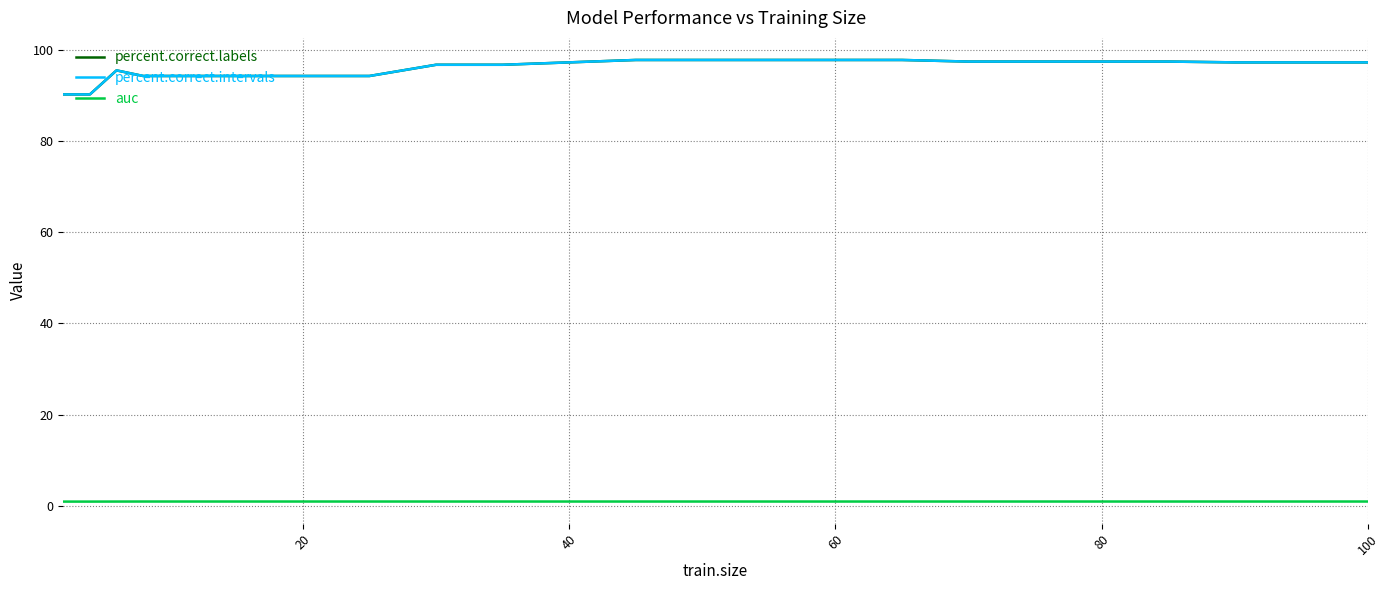

Does the chart display data point markers on the line(s)?

No